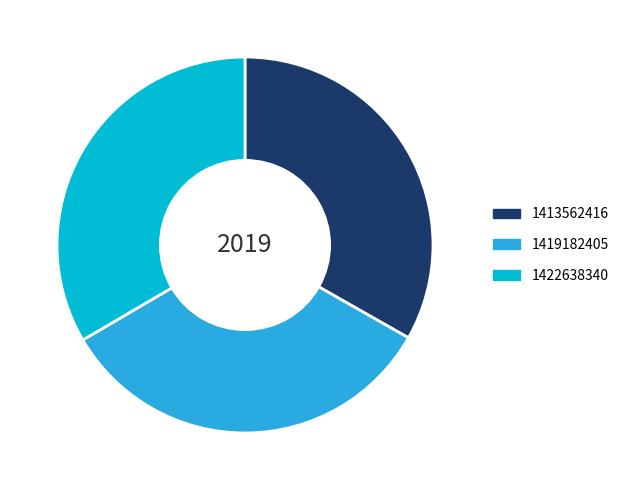

Is the sum of 1419182405 and 1413562416 greater than half?

Yes